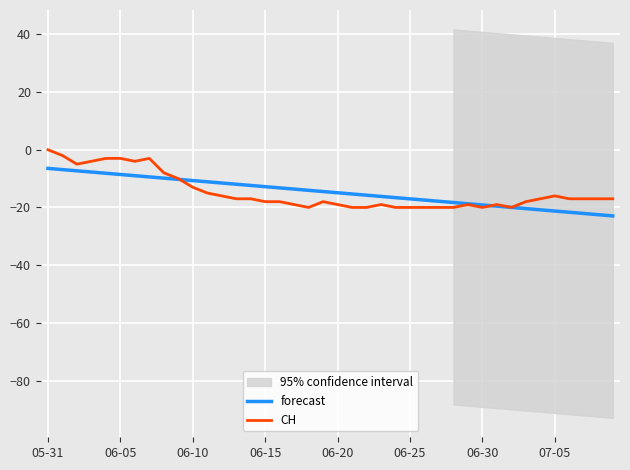

How many intersections are there between CH and forecast?

4